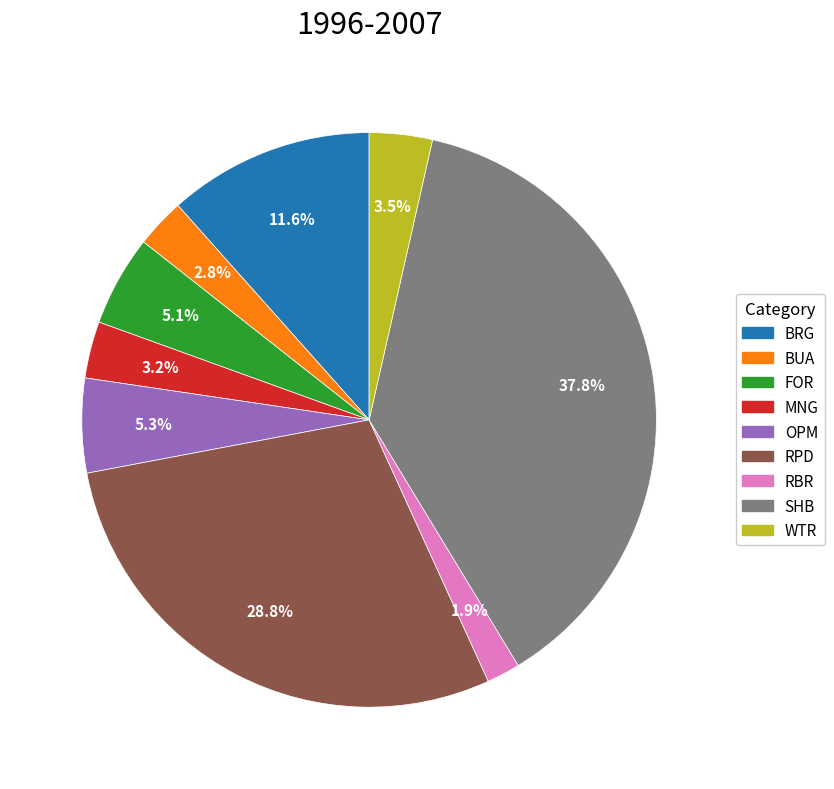

Is there any slice that represents more than half of the pie?

No